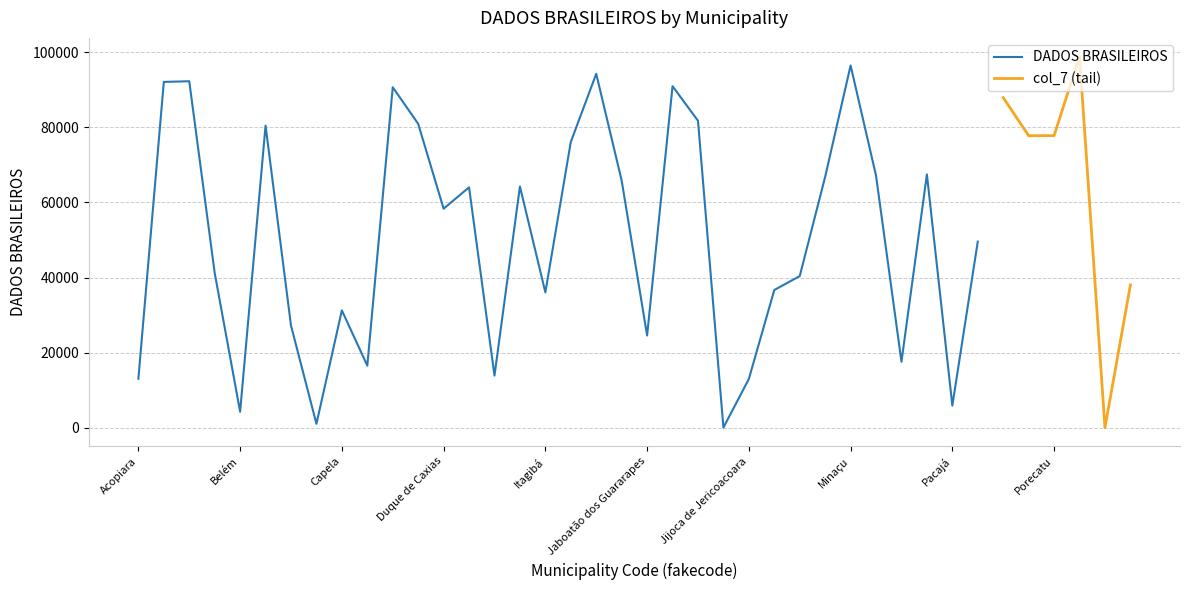

At which label does DADOS BRASILEIROS first exceed 64033?

Aloândia